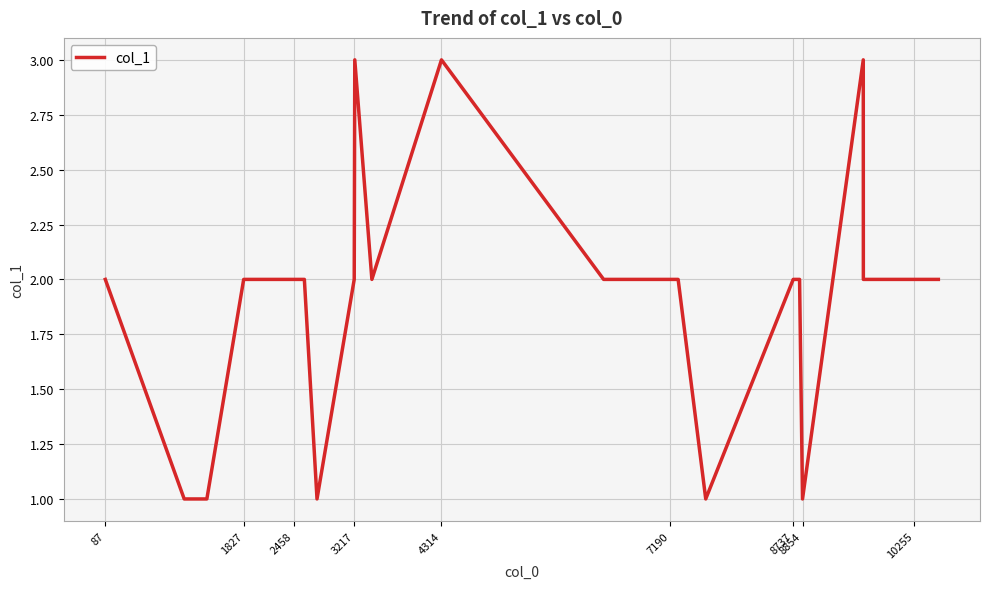

What is the greatest value displayed?

3